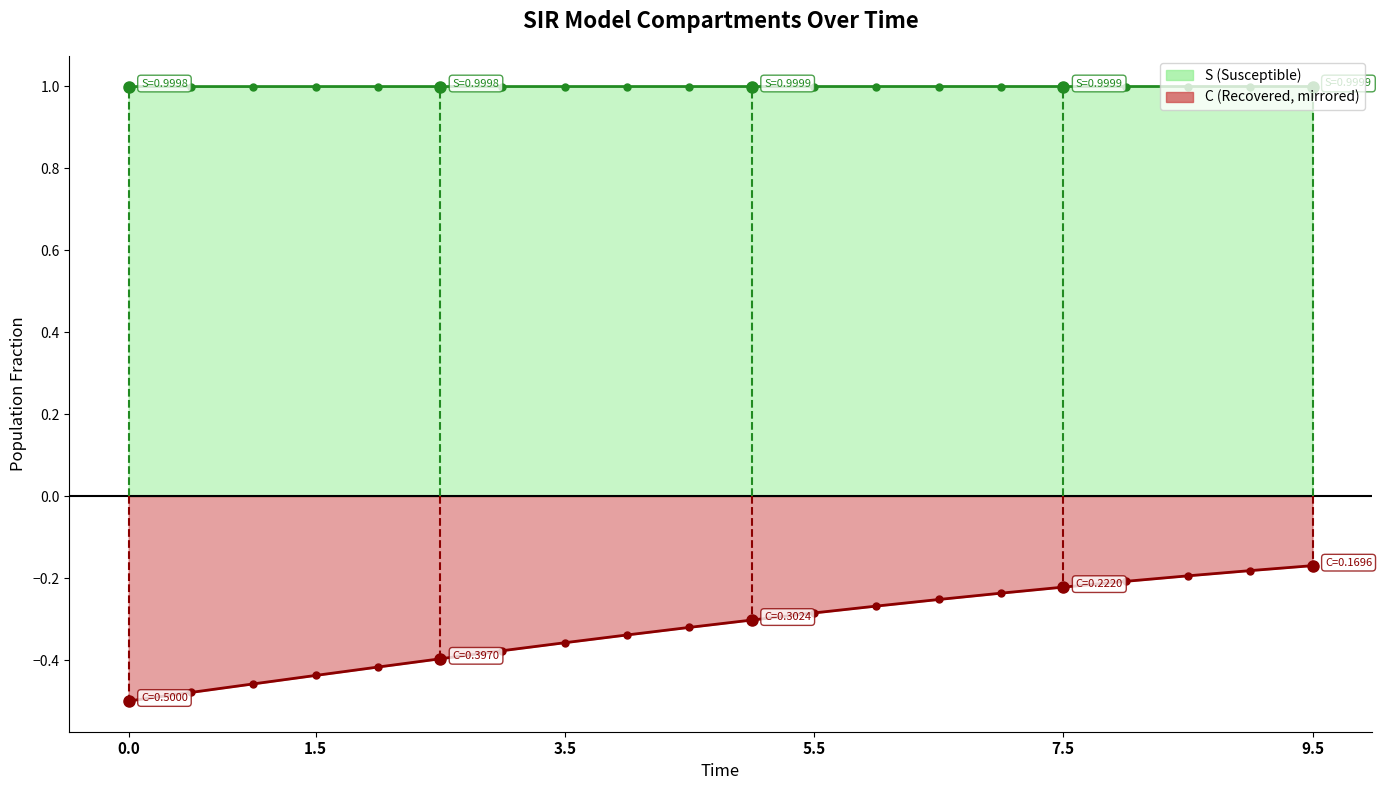

Which series has the largest range (max minus min)?

I